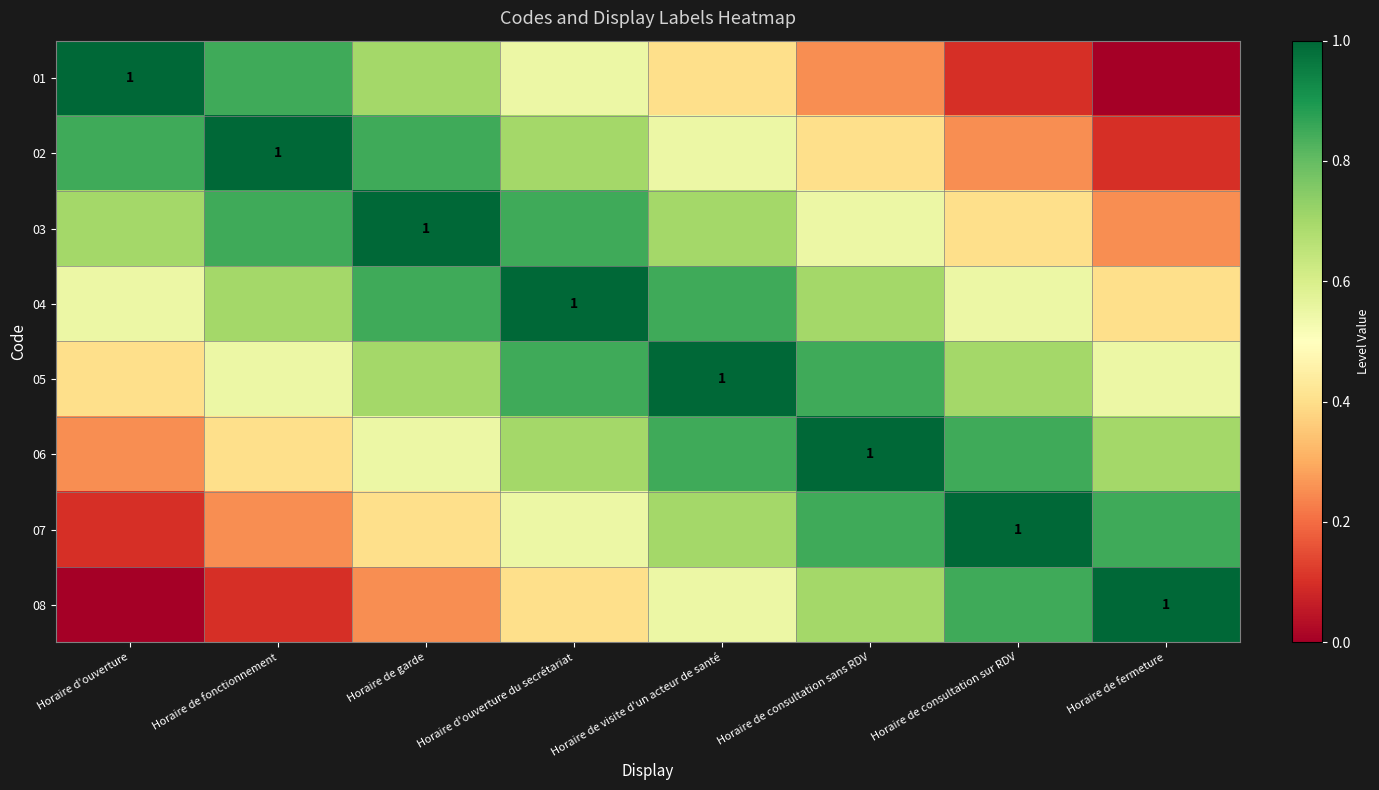

At how many categories does at least one series exceed 0?

8